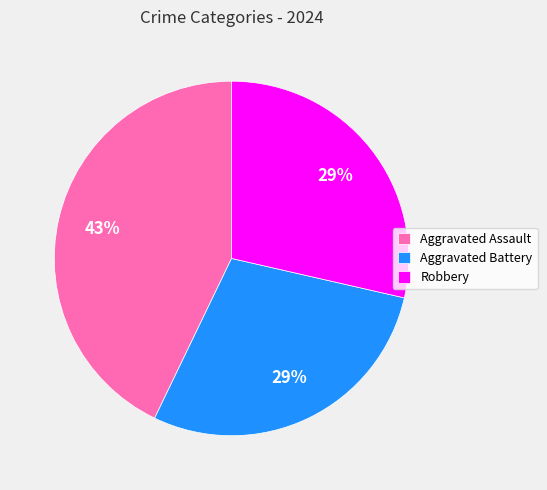

Combined, do Robbery and Aggravated Battery account for over 50%?

Yes